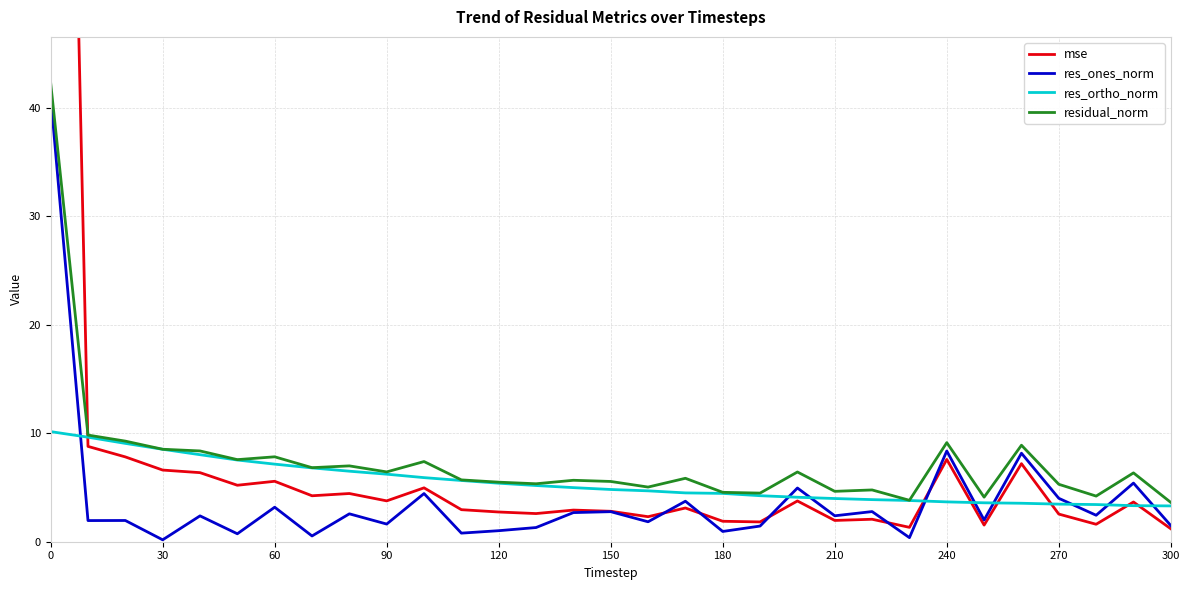

Does the chart have visible grid lines?

Yes